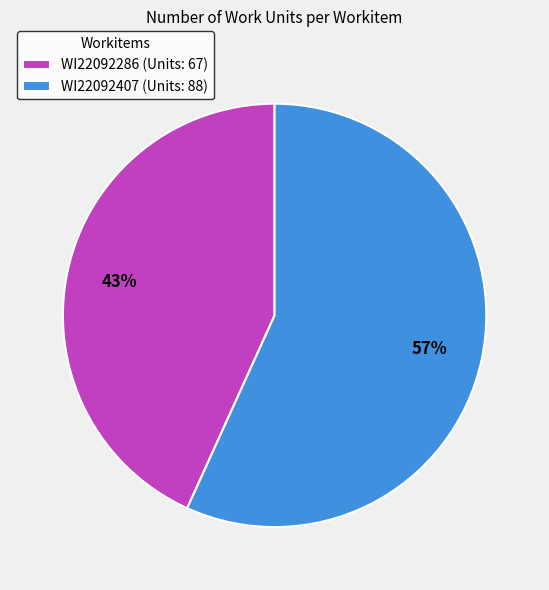

Count the number of slices in the pie.

2